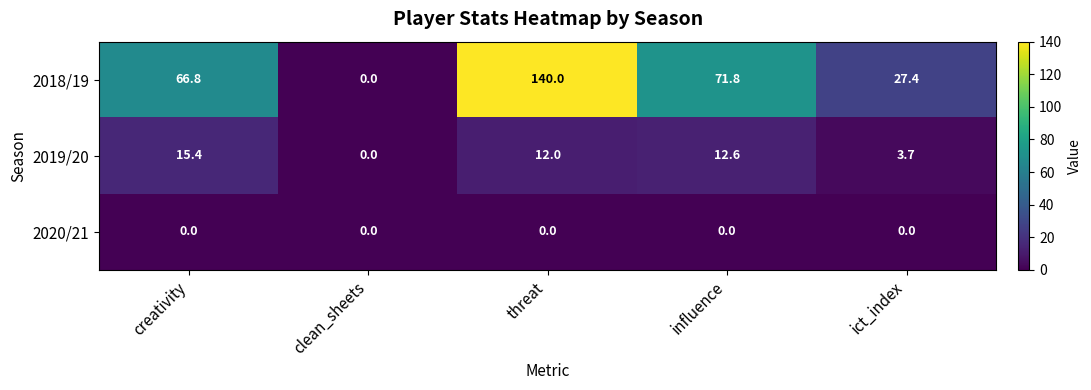

What is the maximum value shown in the chart?

140.0